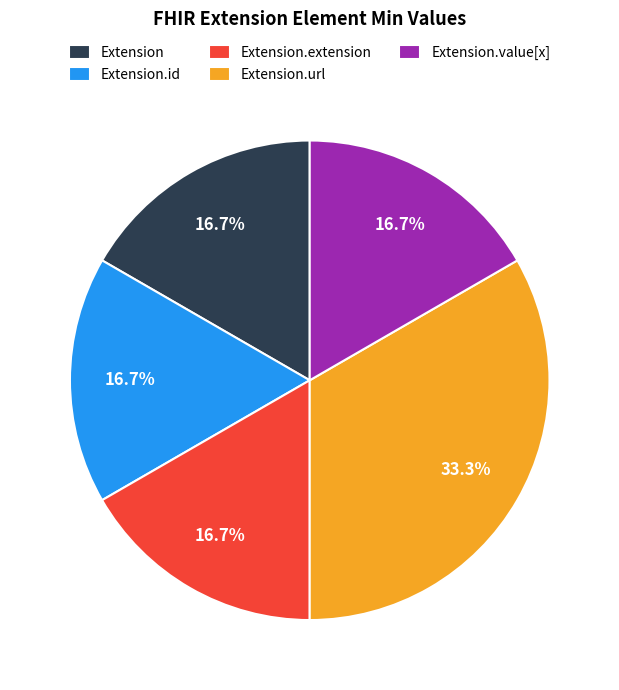

Is there a majority slice in this chart?

No